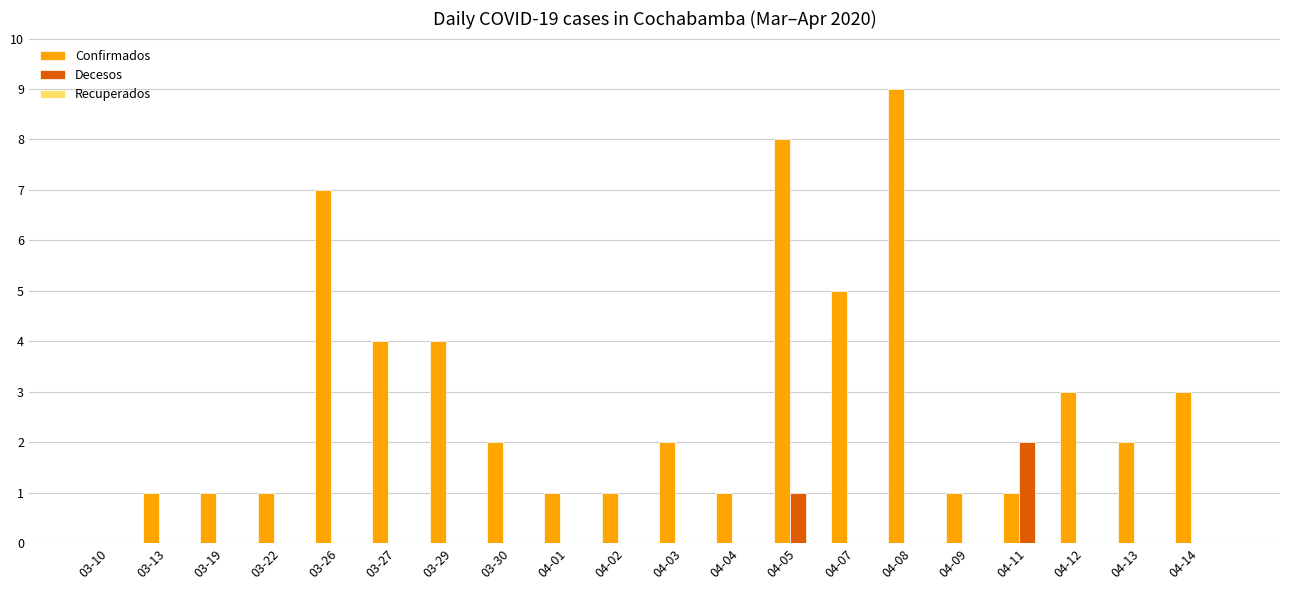

Which series has the widest spread of values?

Confirmados